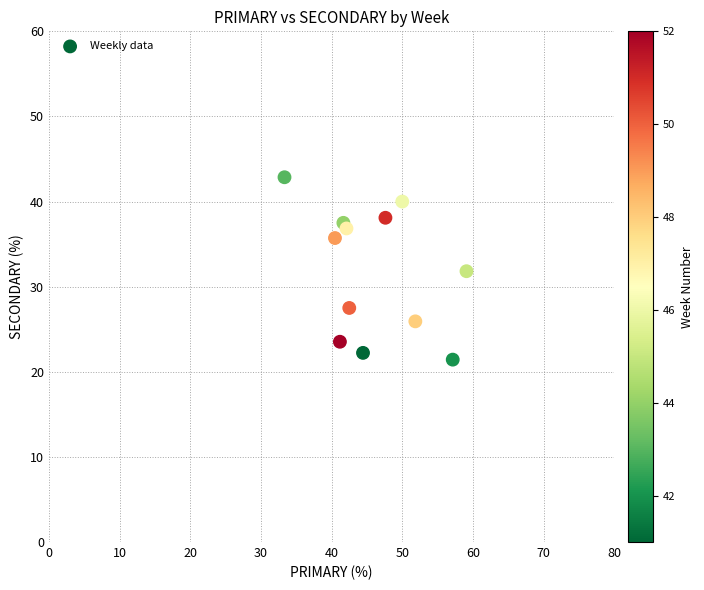

What is the range of X values (max minus min)?

25.8